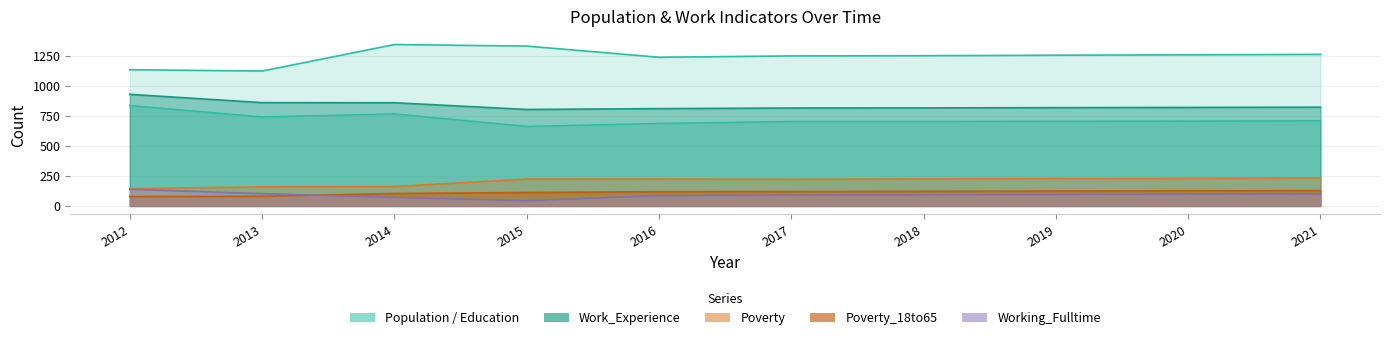

What is the difference between the Poverty_18to65 values at 2014 and 2015?

8